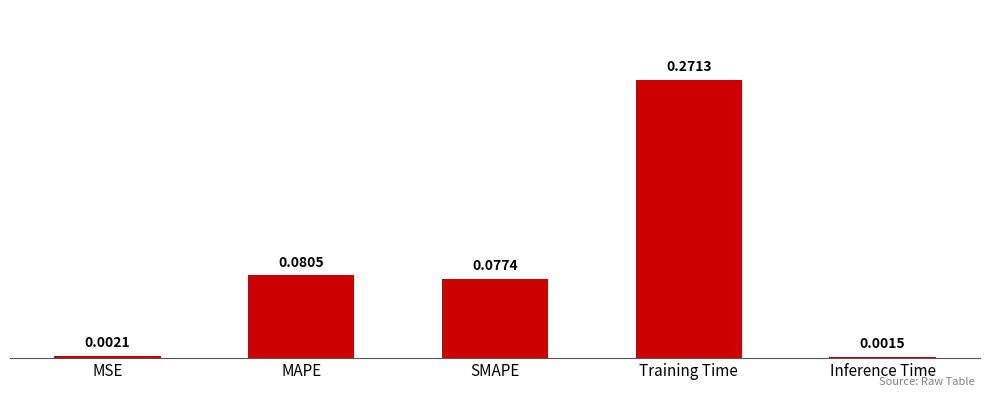

What is the label of the 4th bar from the left?

Training Time